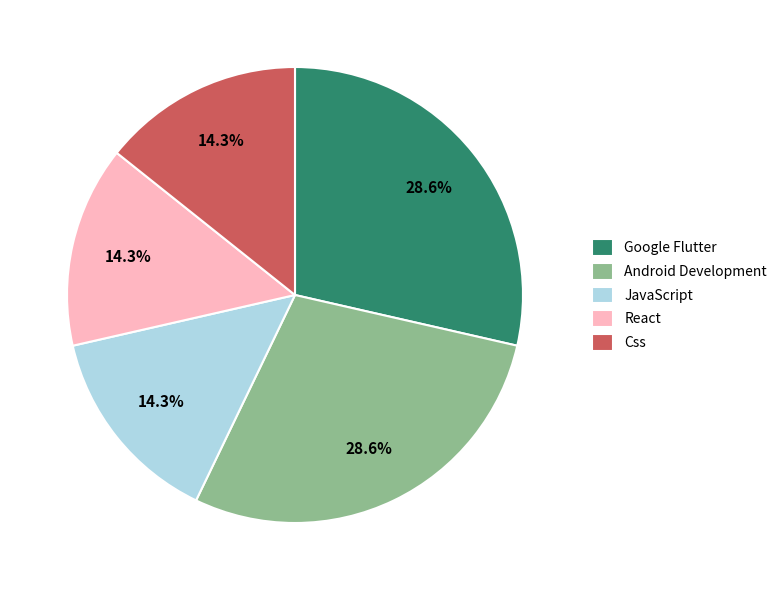

Is it true that JavaScript is 14% of the pie?

True